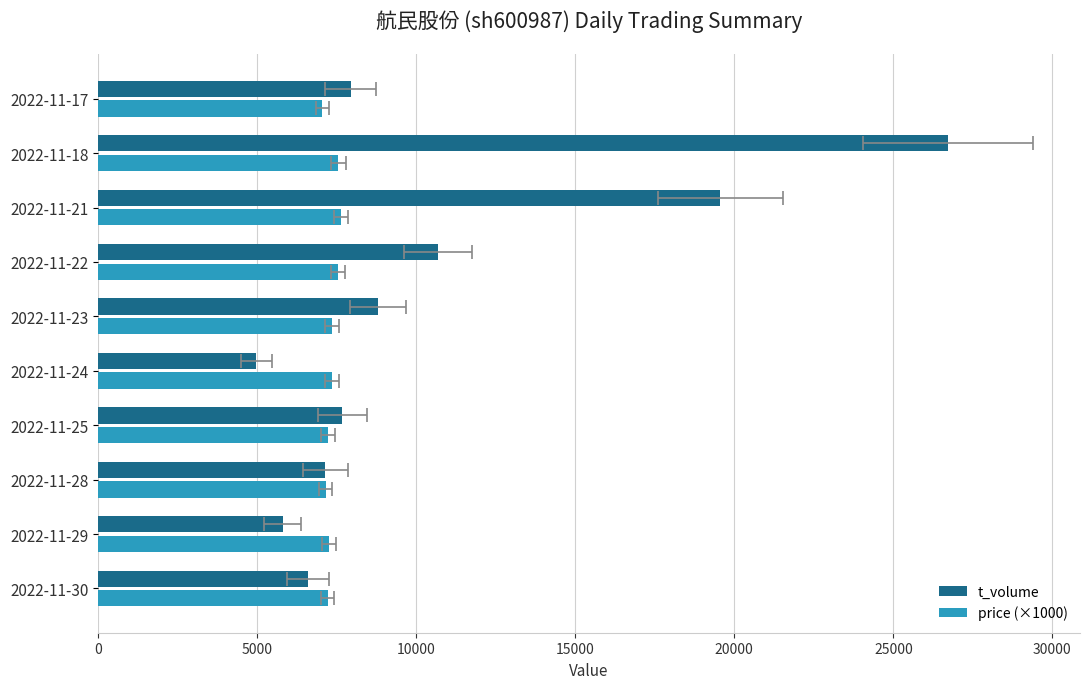

Which has a higher value, 2022-11-23 or 2022-11-24?

2022-11-23